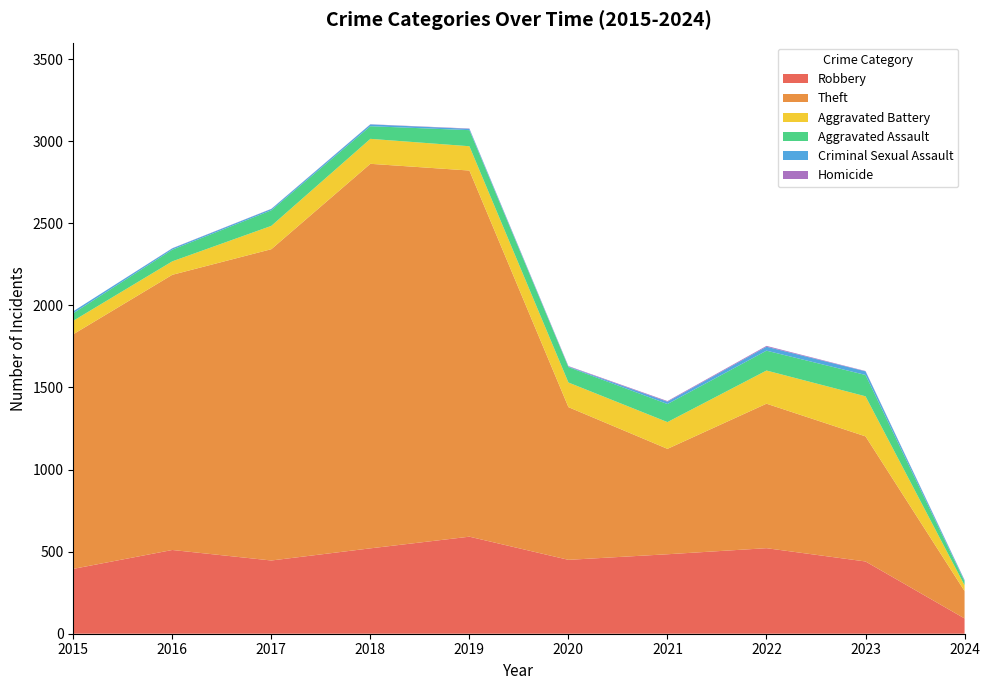

Reading right to left, extract all data points from this chart.

Robbery: 2024=93	2023=440	2022=521	2021=484	2020=450	2019=591	2018=520	2017=446	2016=510	2015=395
Theft: 2024=167	2023=762	2022=880	2021=642	2020=930	2019=2230	2018=2342	2017=1896	2016=1676	2015=1429
Aggravated Battery: 2024=35	2023=244	2022=202	2021=163	2020=150	2019=148	2018=152	2017=142	2016=82	2015=82
Aggravated Assault: 2024=23	2023=130	2022=121	2021=110	2020=94	2019=98	2018=77	2017=95	2016=71	2015=46
Criminal Sexual Assault: 2024=7	2023=22	2022=24	2021=14	2020=3	2019=8	2018=11	2017=8	2016=8	2015=12
Homicide: 2024=2	2023=2	2022=5	2021=4	2020=3	2019=2	2018=1	2017=1	2016=1	2015=0